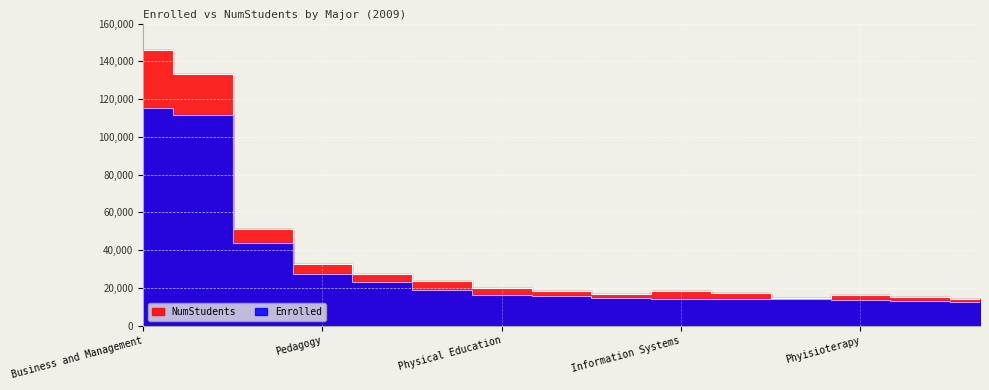

Reading left to right, extract all data points from this chart.

Enrolled: Business and Management=115506	Law=111612	Accounting=43534	Pedagogy=27414	Nursing=23198	PE Degree=18907	Physical Education=16026	Psychology=15631	Pharmacy=14840	Information Systems=14238	Architecture=14133	Medicine=14114	Phyisioterapy=13576	Civil Engineering=13127	Agronomy=12544
NumStudents: Business and Management=145856	Law=133518	Accounting=51058	Pedagogy=32578	Nursing=27232	PE Degree=23875	Physical Education=20017	Psychology=18403	Pharmacy=16732	Information Systems=18129	Architecture=17038	Medicine=14614	Phyisioterapy=16340	Civil Engineering=15348	Agronomy=14183